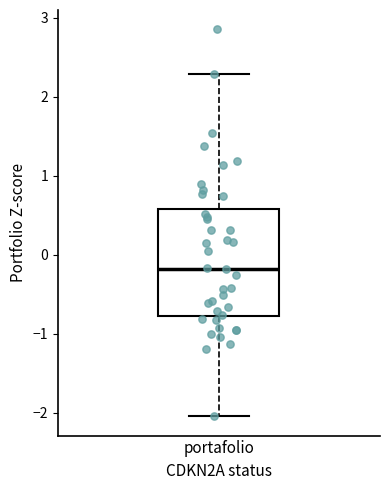

Transcribe this box plot: give where the median line is, the range the box spans, and where the two whiskers end, as read against the y-axis. The values are not printed on the chart, so give them approximately, as read against the axis.

median -0.2, box -0.8 to 0.6, whiskers -2.0 to 2.3